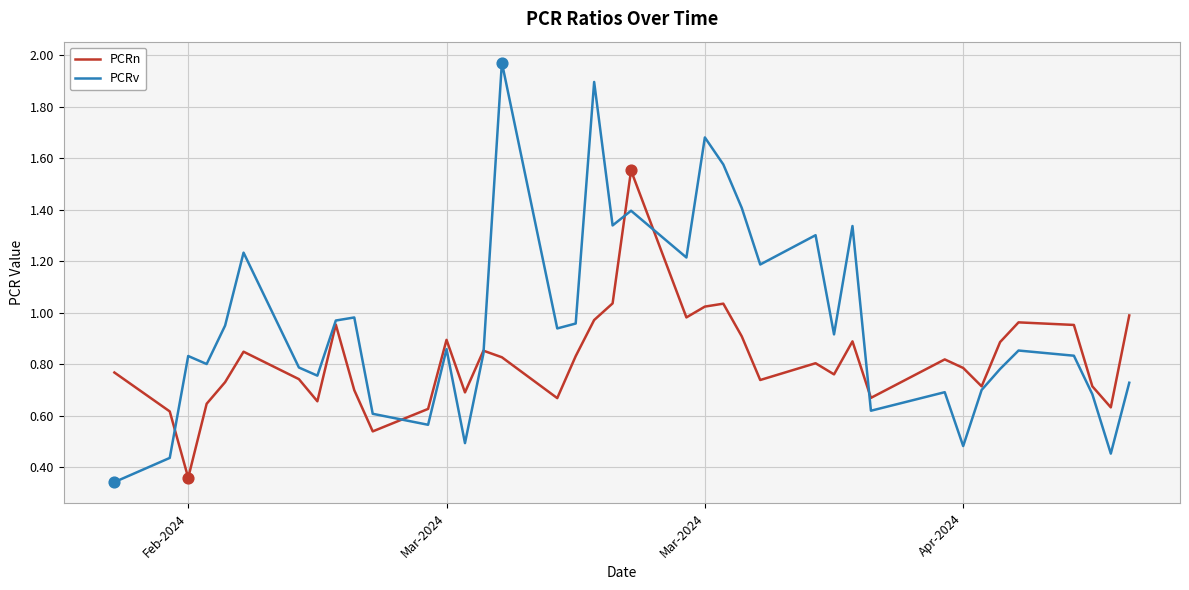

What are all the series names shown in the legend?

PCRn, PCRv